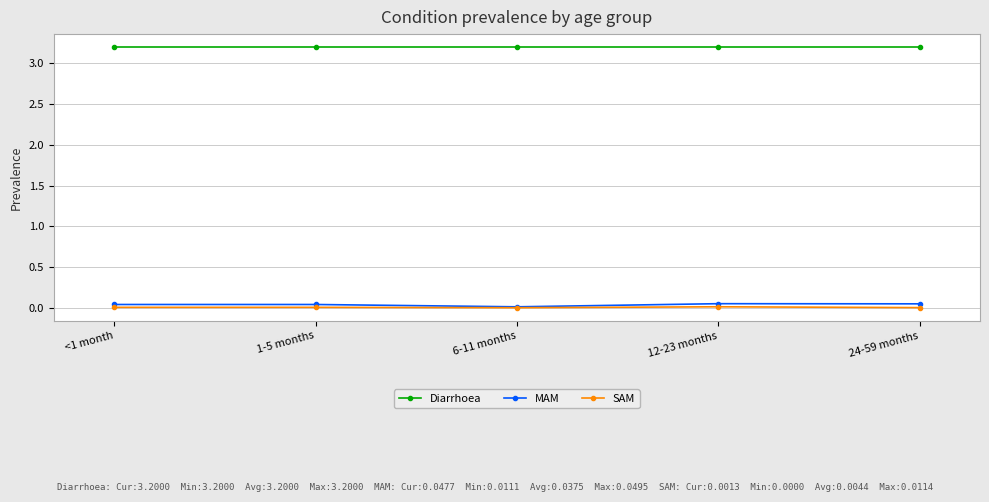

What is the label of the 1st point from the right?

24-59 months